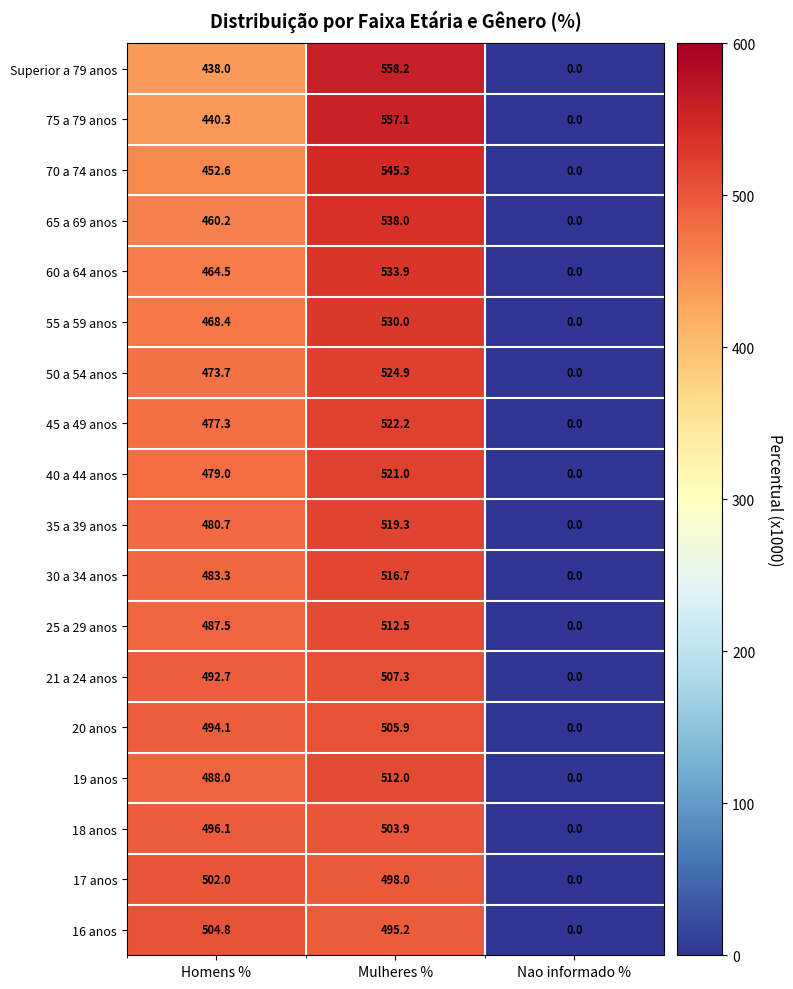

The 75 a 79 anos series shows 0.0 at Nao informado %. True or false?

True